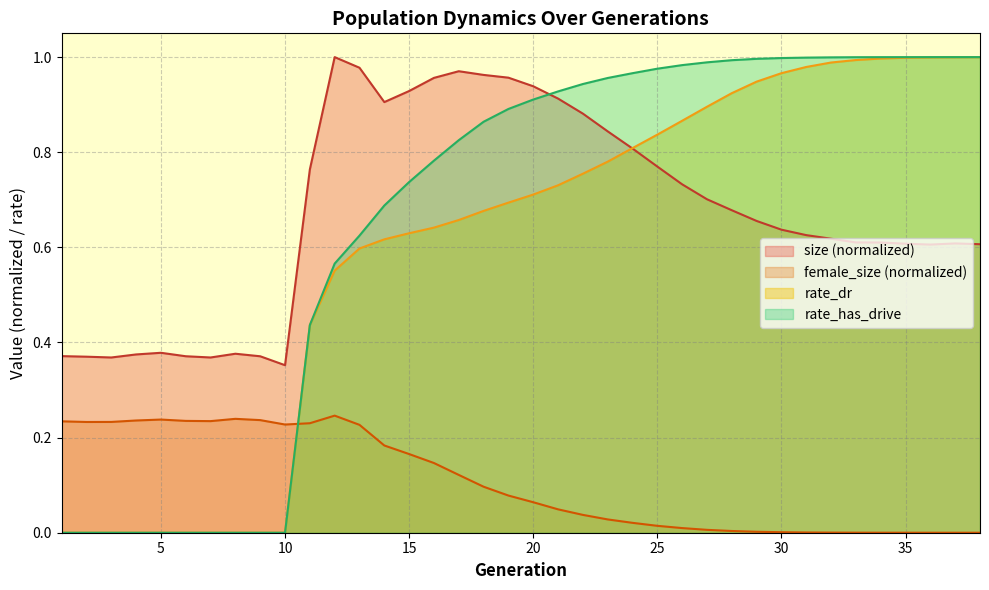

What is the sum of the rate_has_drive values at 18 and 19?

1.8